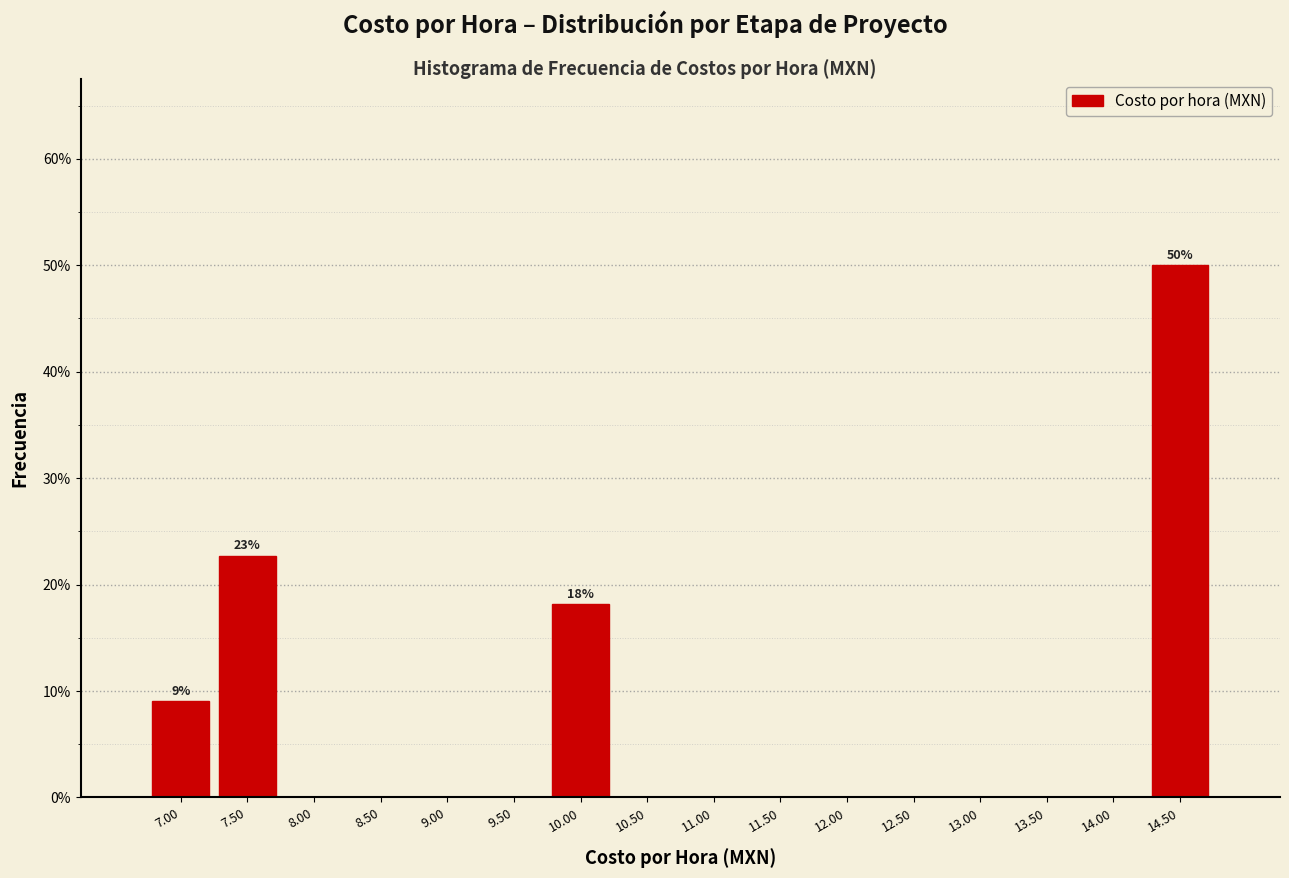

Reading left to right, list all the values displayed in this chart.

7.00=9.1	7.50=22.7	8.00=0.0	8.50=0.0	9.00=0.0	9.50=0.0	10.00=18.2	10.50=0.0	11.00=0.0	11.50=0.0	12.00=0.0	12.50=0.0	13.00=0.0	13.50=0.0	14.00=0.0	14.50=50.0